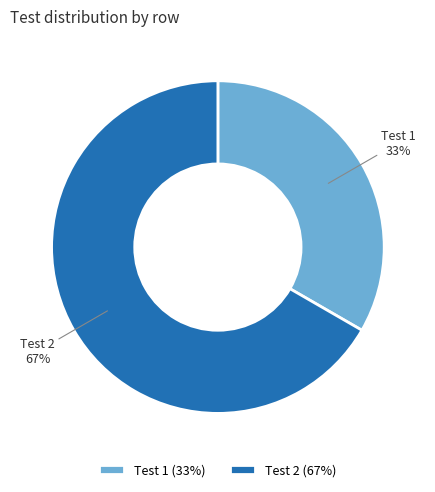

How many slices are in this pie chart?

2